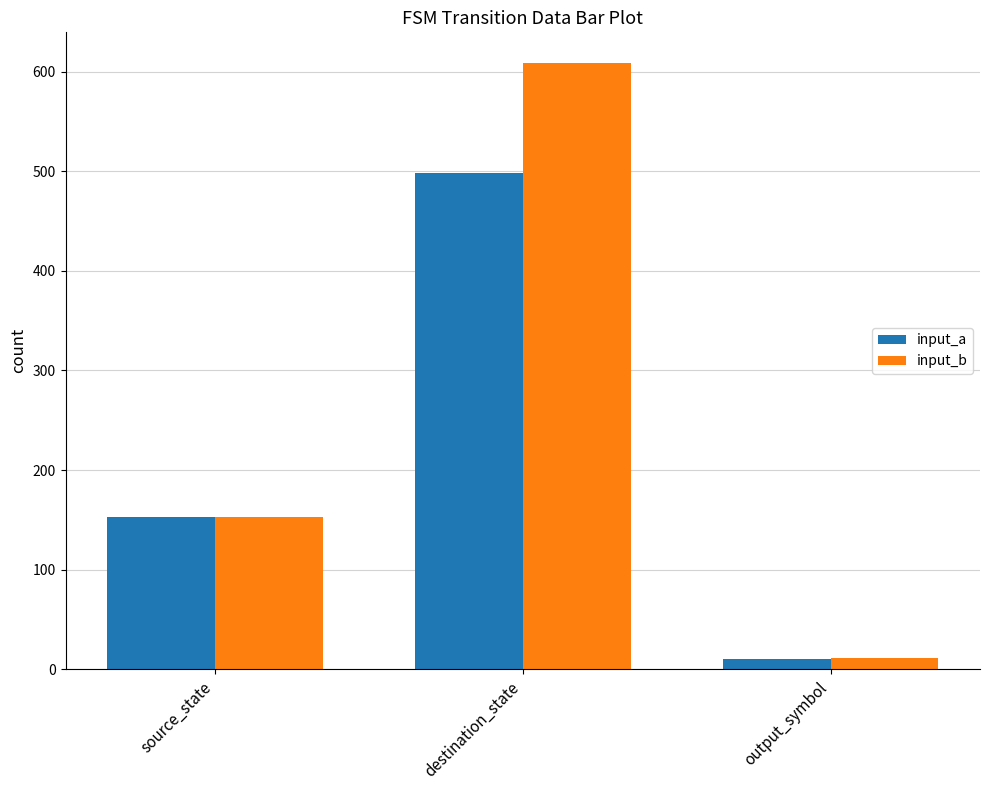

At which category is the sum across all series the highest?

destination_state